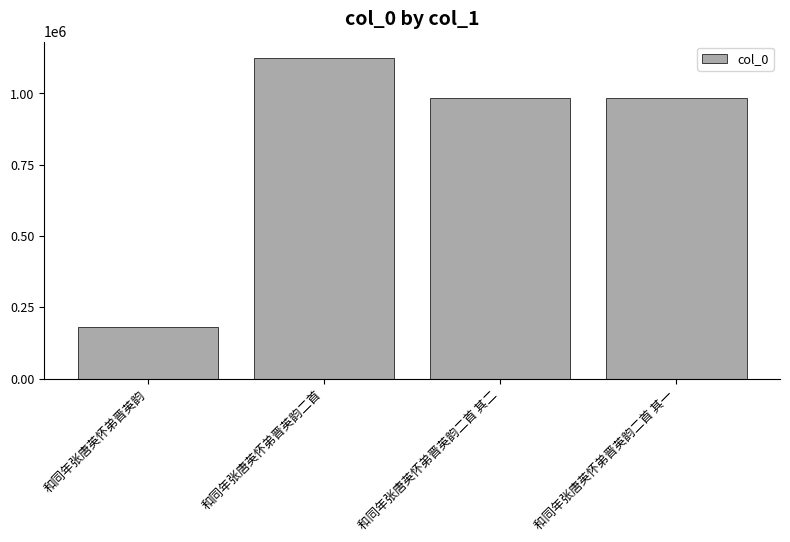

The value at 和同年张唐英怀弟晋英韵 is 270542. True or false?

False